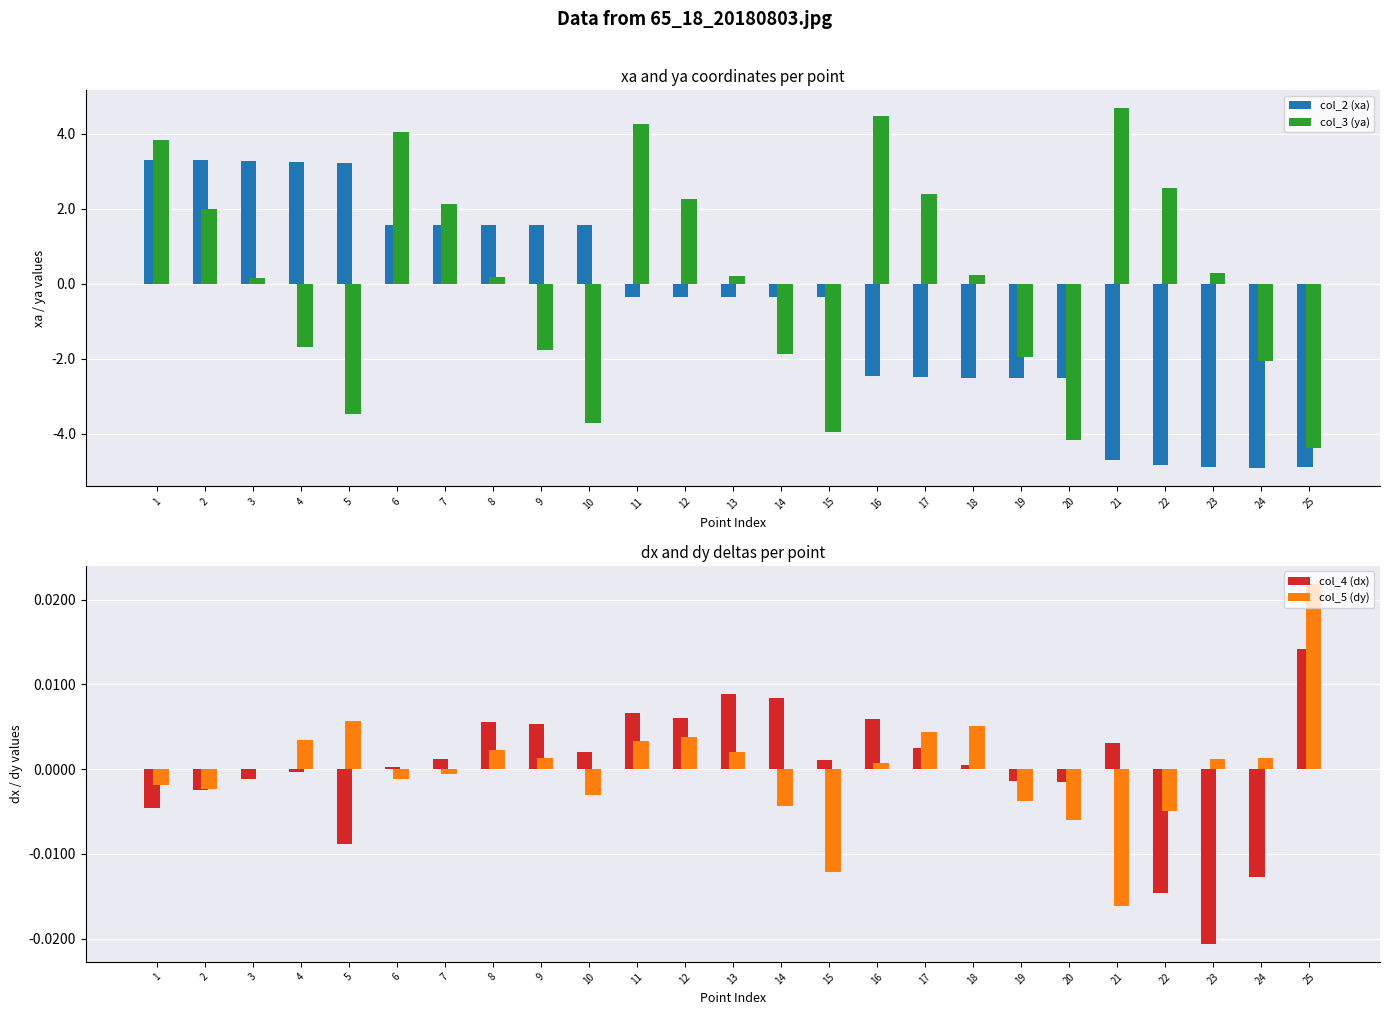

Is it true that col_4 (dx) equals 0.0 at 9?

True